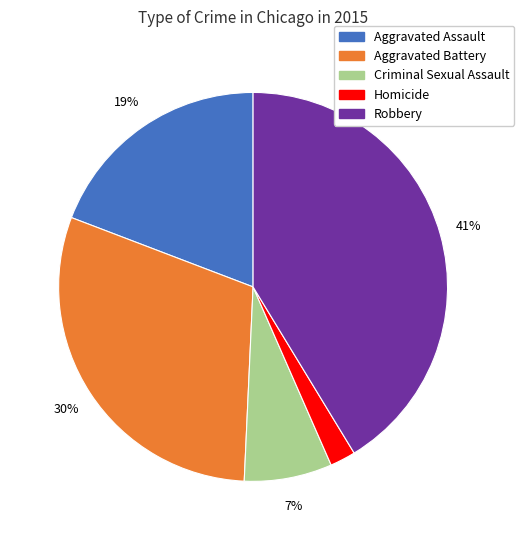

To the nearest percent, what percentage of the pie is Criminal Sexual Assault?

7%